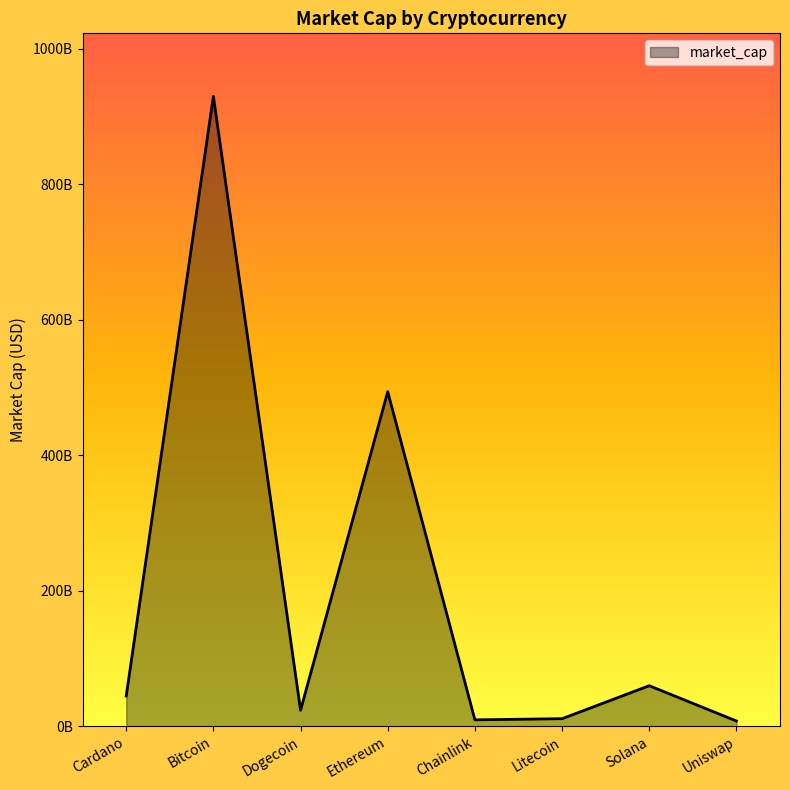

Reading left to right, what are all the values shown in this chart?

Cardano=44610541231	Bitcoin=929911823058	Dogecoin=23585561927	Ethereum=493877587080	Chainlink=9411420372	Litecoin=11109271718	Solana=59819557653	Uniswap=7684545781